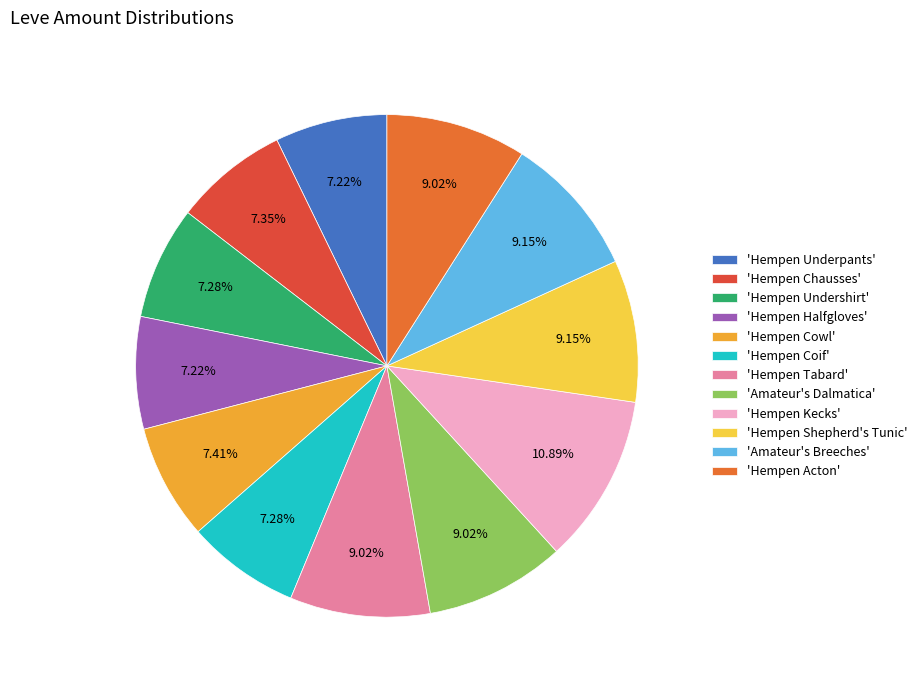

Is the sum of 'Hempen Coif' and 'Hempen Halfgloves' greater than half?

No